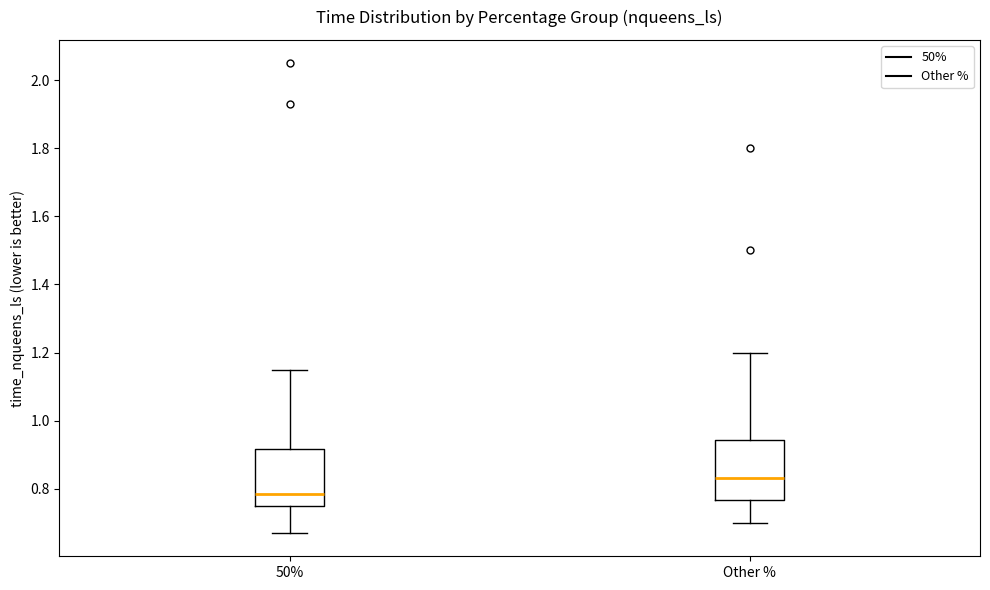

Where does the upper whisker of the box for 50% end on the y-axis? The values are not printed on the chart, so give them approximately, as read against the axis.

1.16